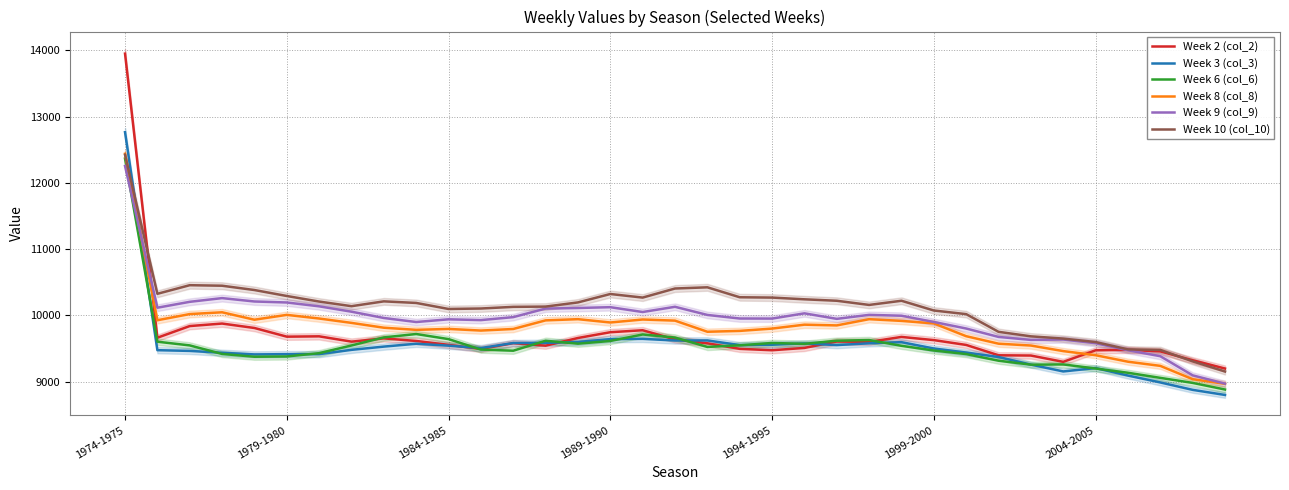

The value of Week 2 (col_2) at 1979-1980 is 4029. True or false?

False